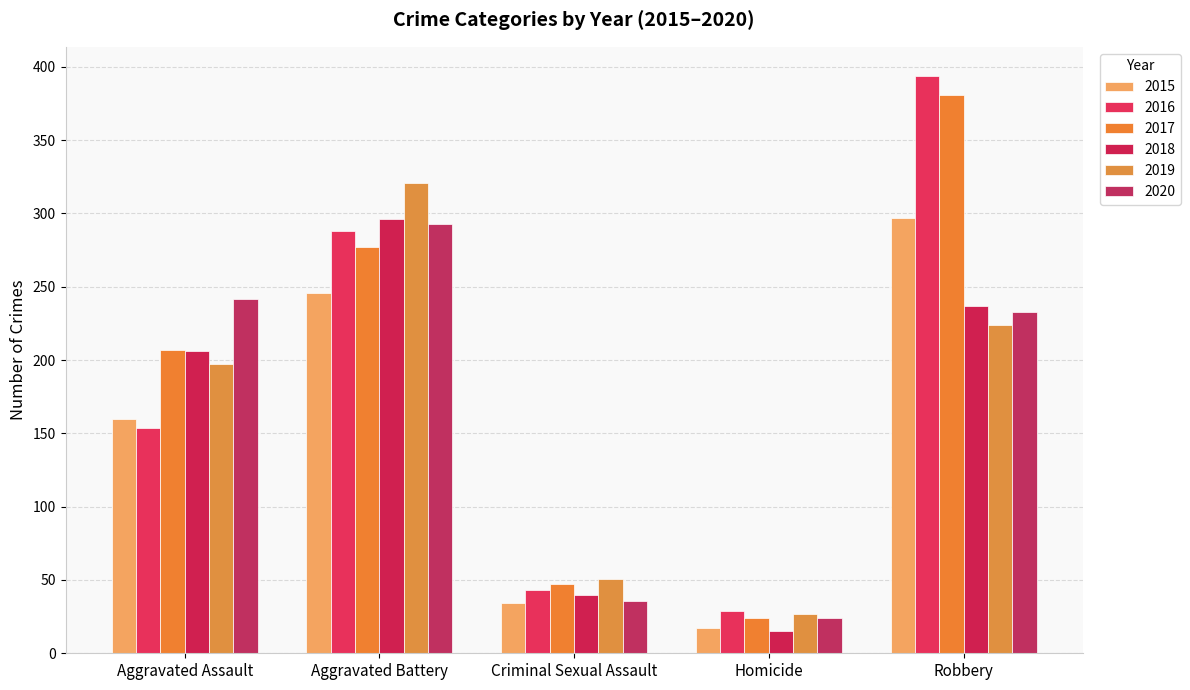

The 2015 series shows 5 at Homicide. True or false?

False